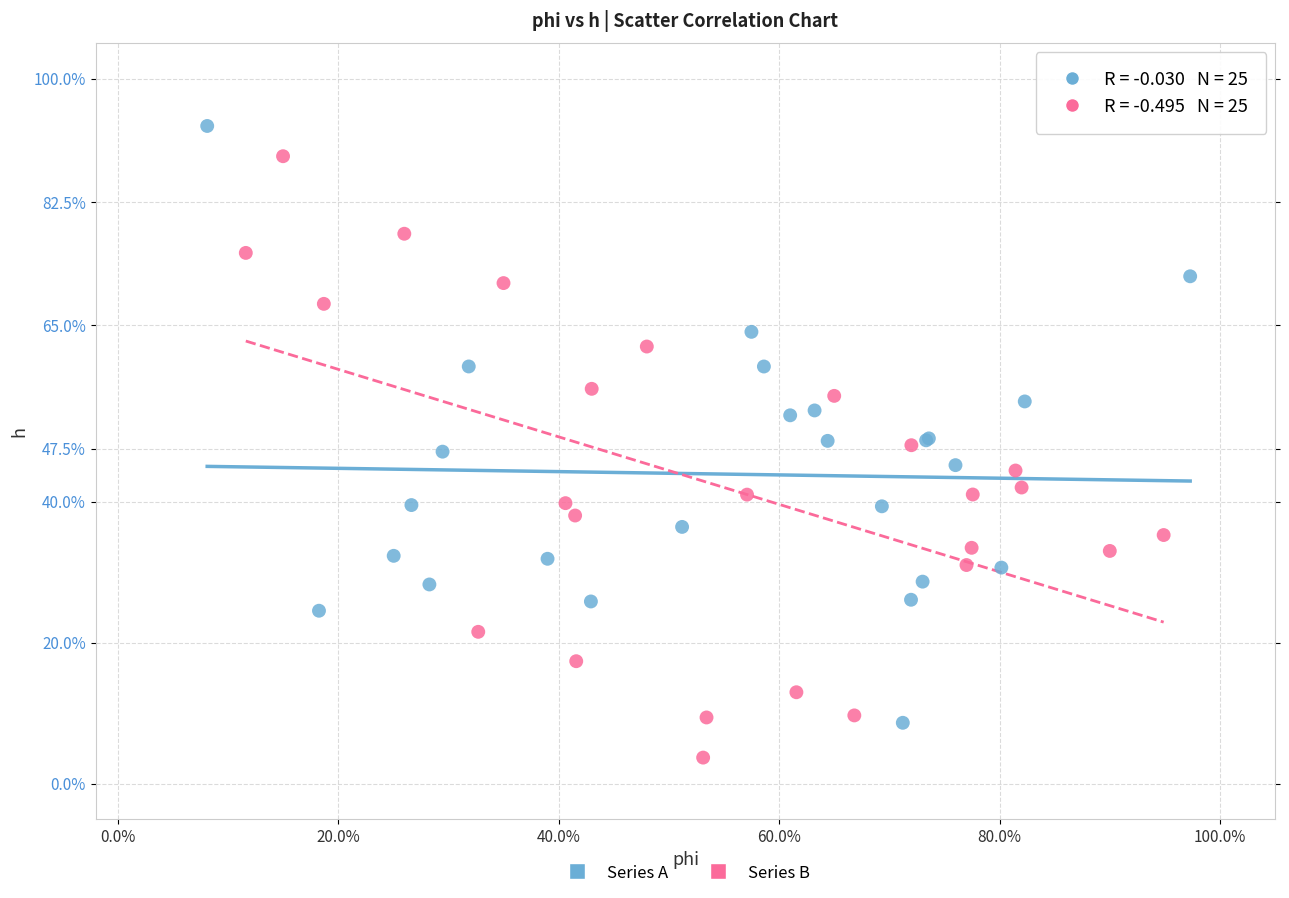

Which series contains the lowest Y value?

Series B